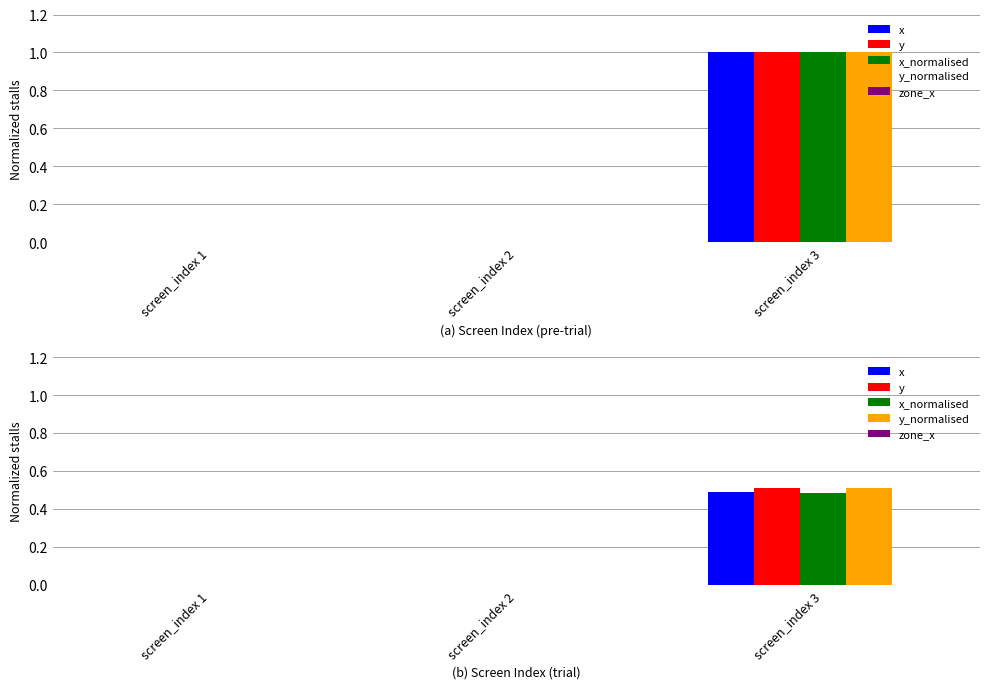

Is it true that zone_x equals 0.0 at screen_index 2?

True